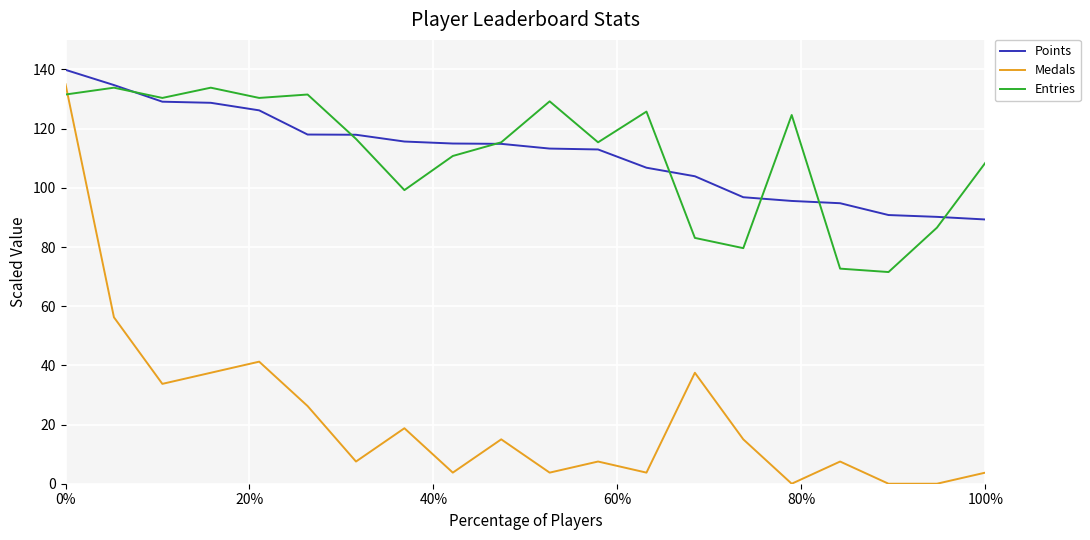

Which series has the widest spread of values?

Medals